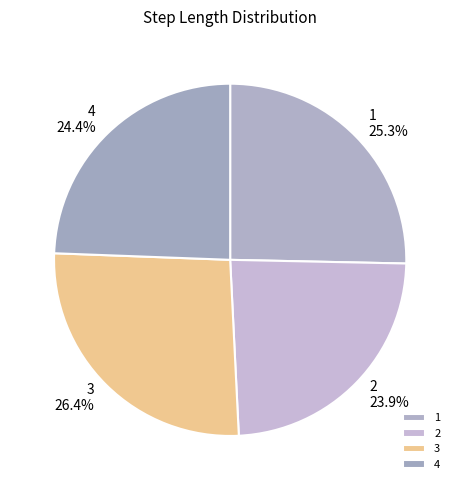

How many segments does this pie chart have?

4